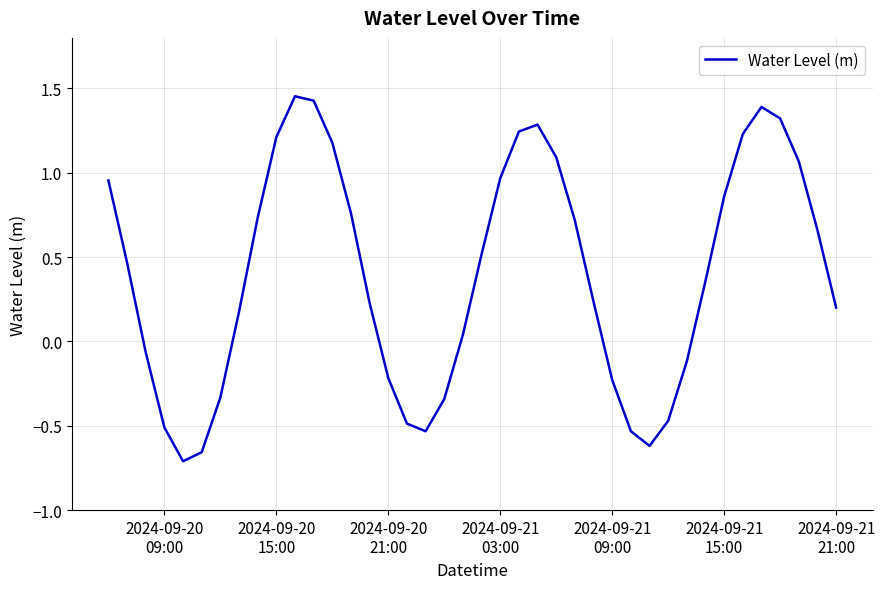

What is the difference between the maximum and minimum values?

2.2